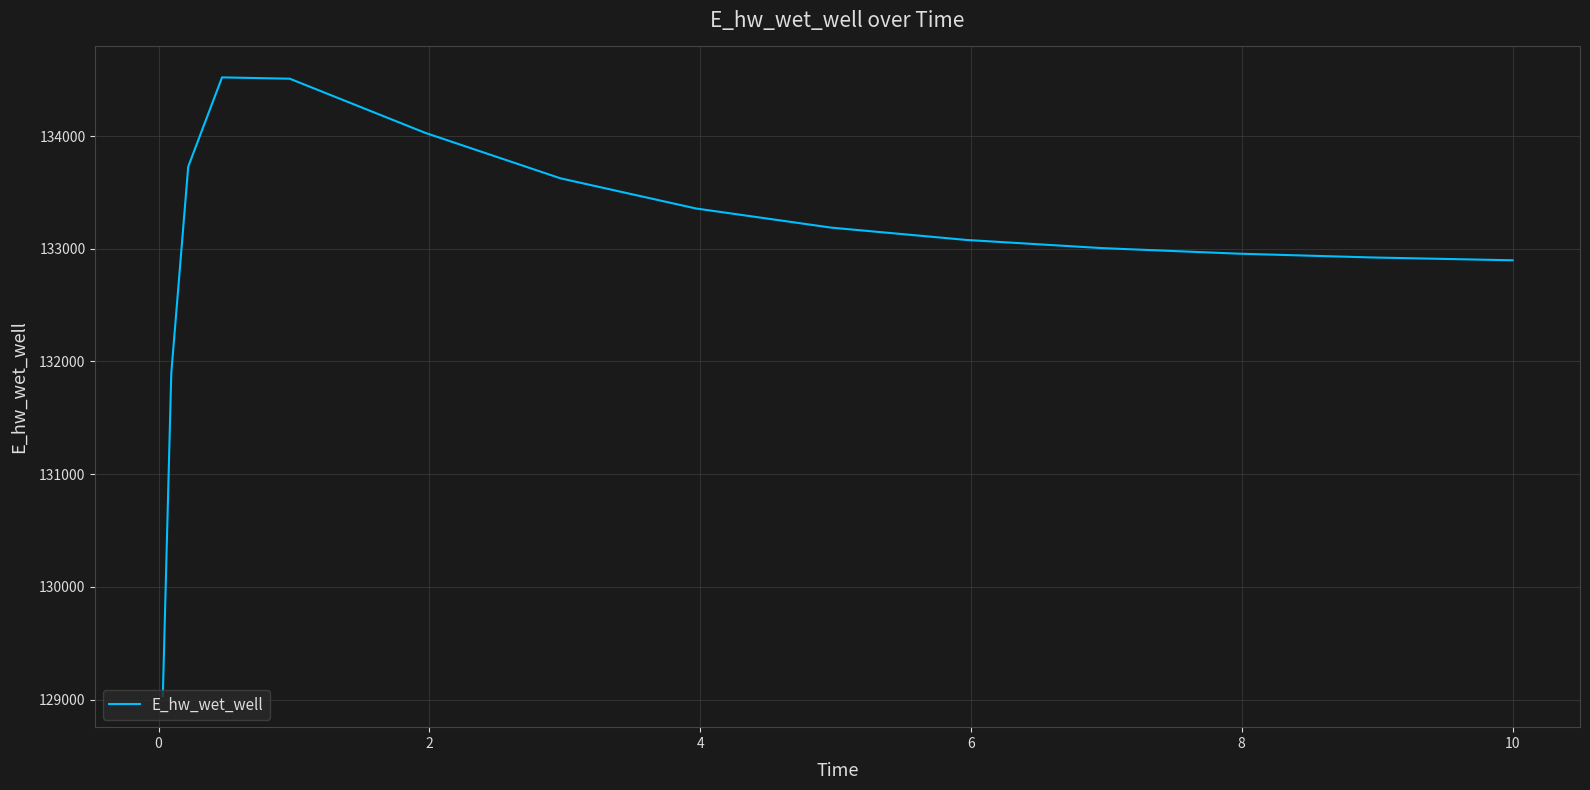

What is the smallest value displayed?

129030.1